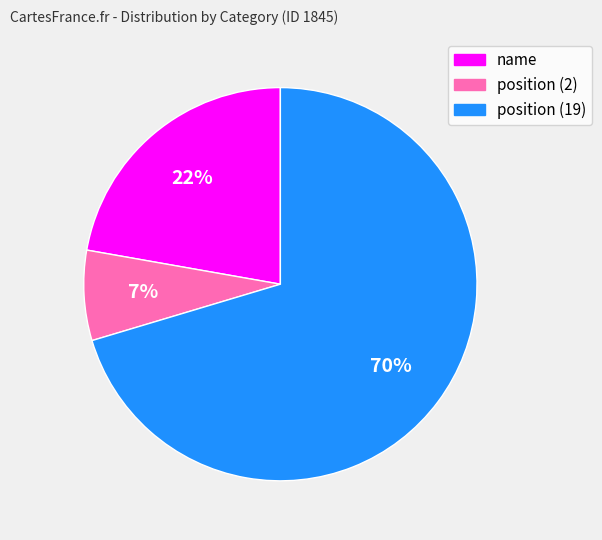

Does any single category account for the majority?

Yes